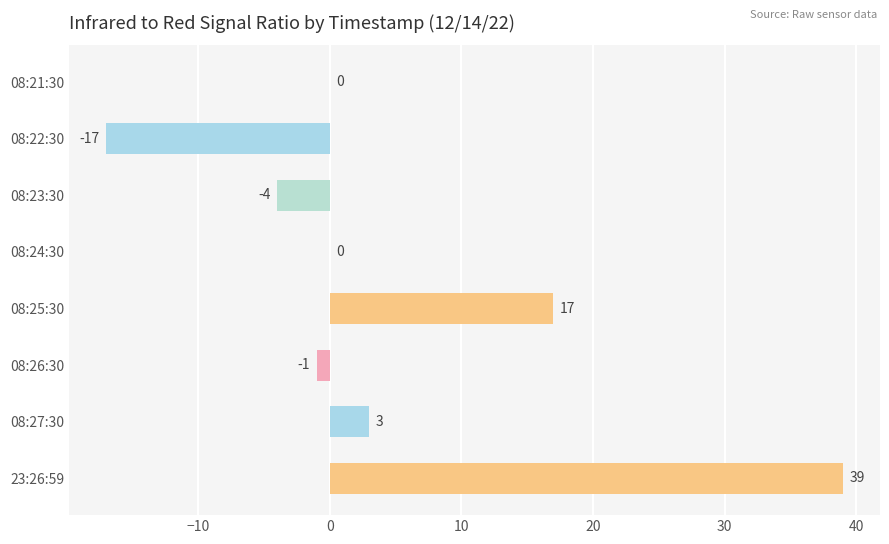

What is the change in value from 08:24:30 to 08:27:30?

+3